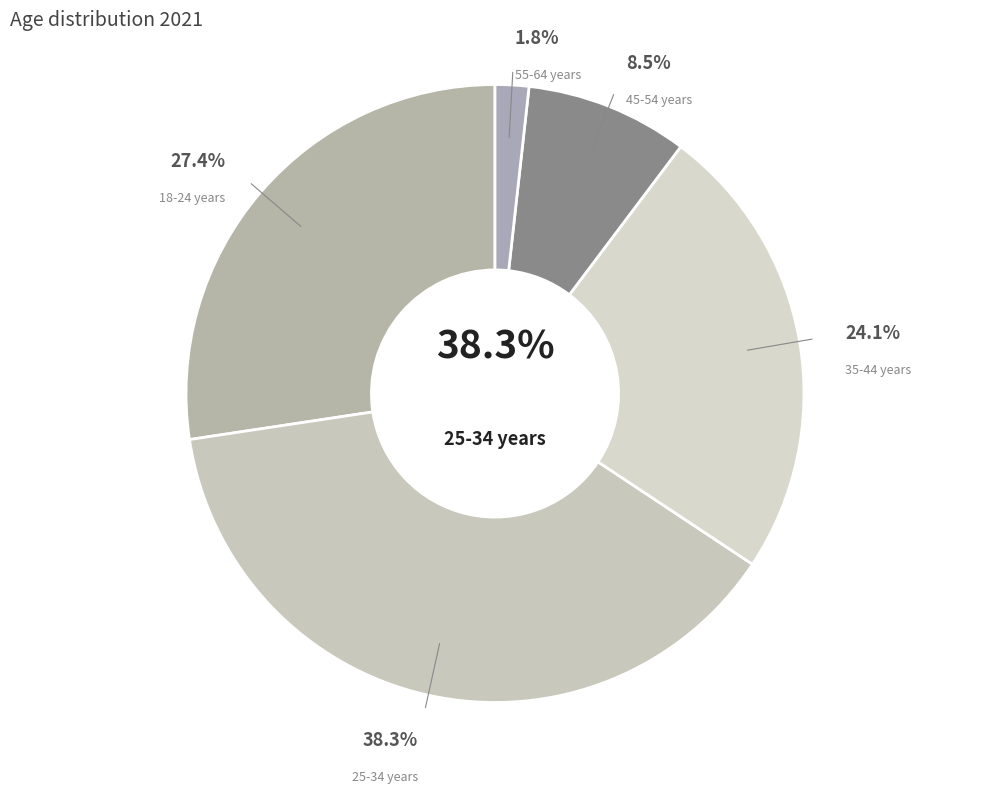

To the nearest percent, what is the combined percentage of 35-44 years and 45-54 years?

33%